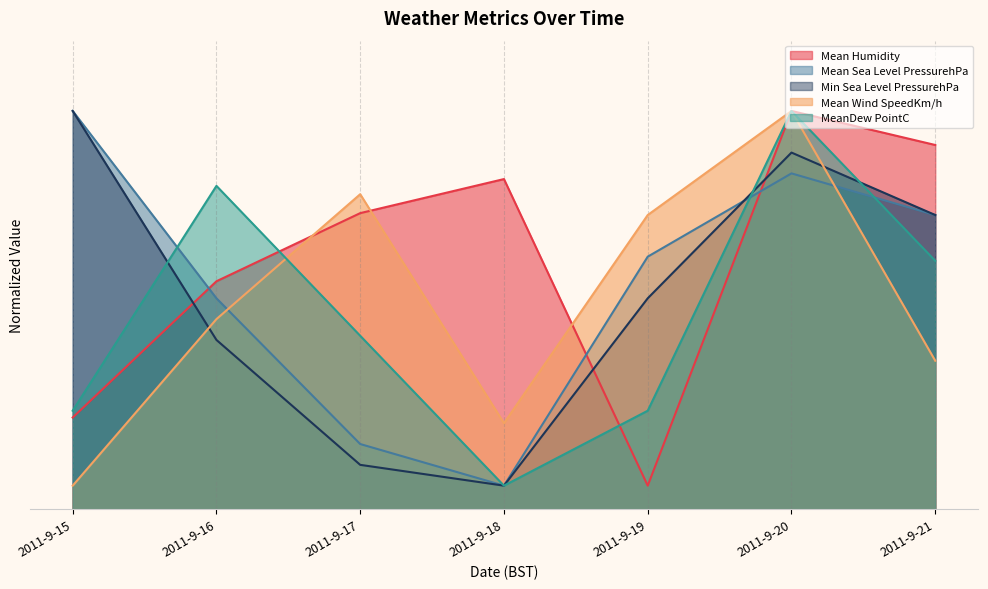

What is the difference between the maximum and minimum values in the Min Sea Level PressurehPa series?

80.0